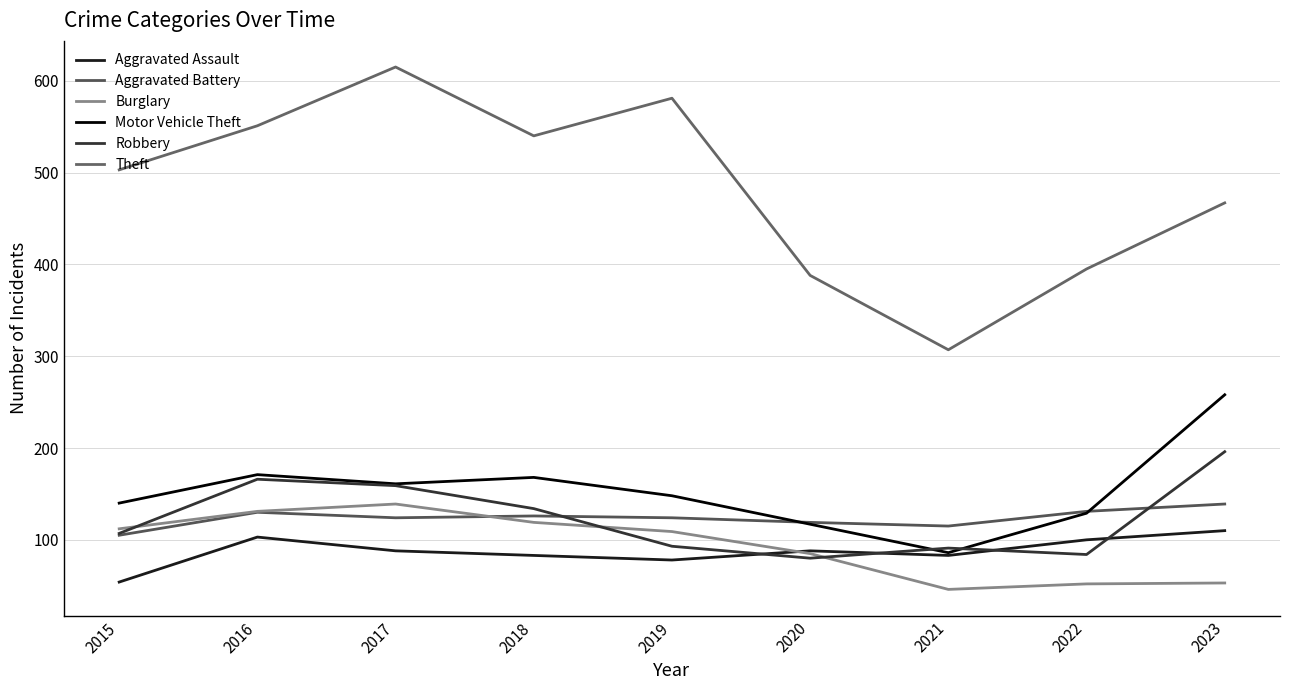

What is the spread (max minus min) of values at 2019?

503